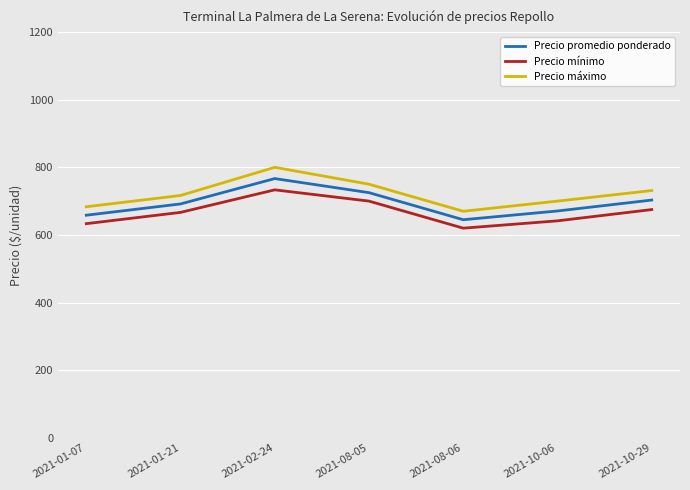

Which series has the largest range (max minus min)?

Precio máximo